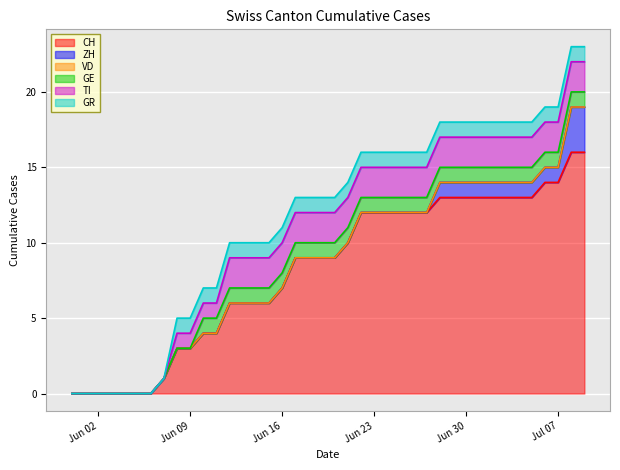

Which series has the widest spread of values?

CH